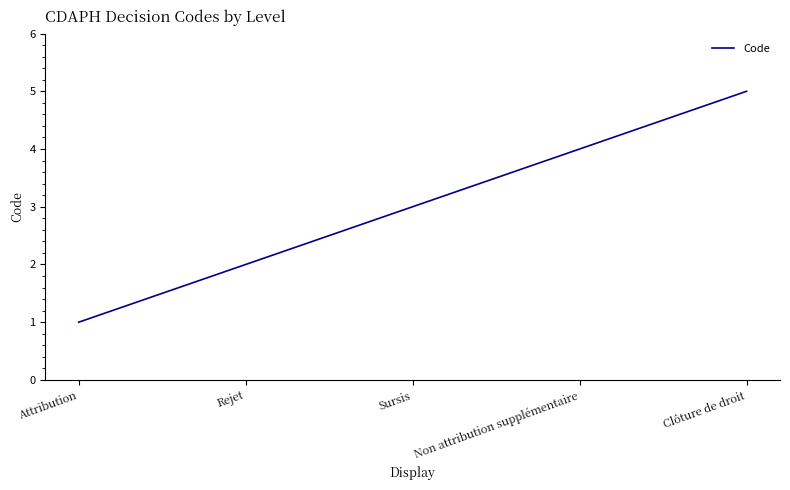

Which label corresponds to the largest value in the chart?

Clôture de droit